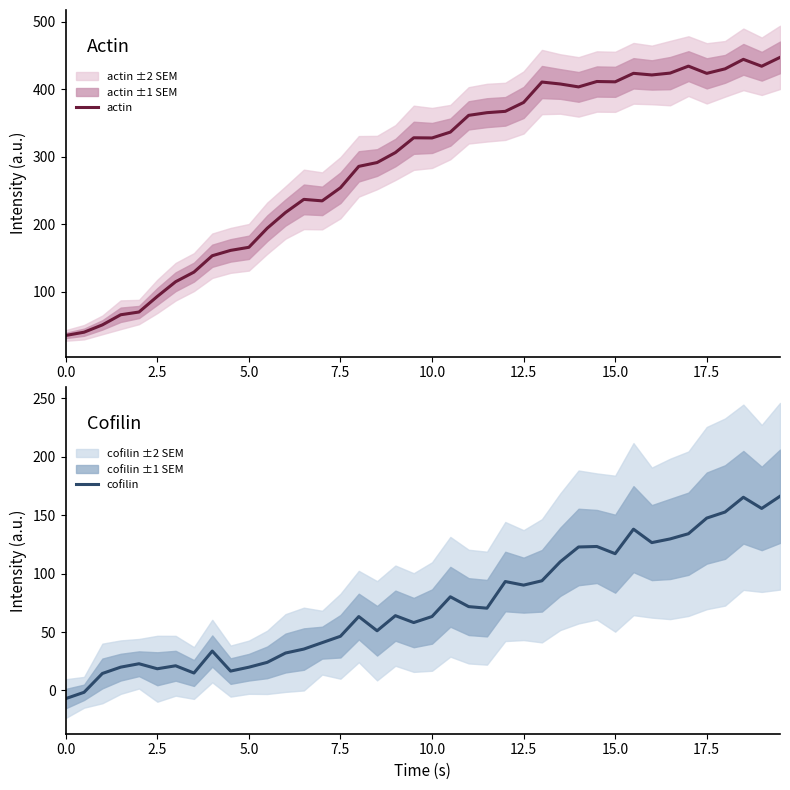

What is the maximum value for actin?

447.2